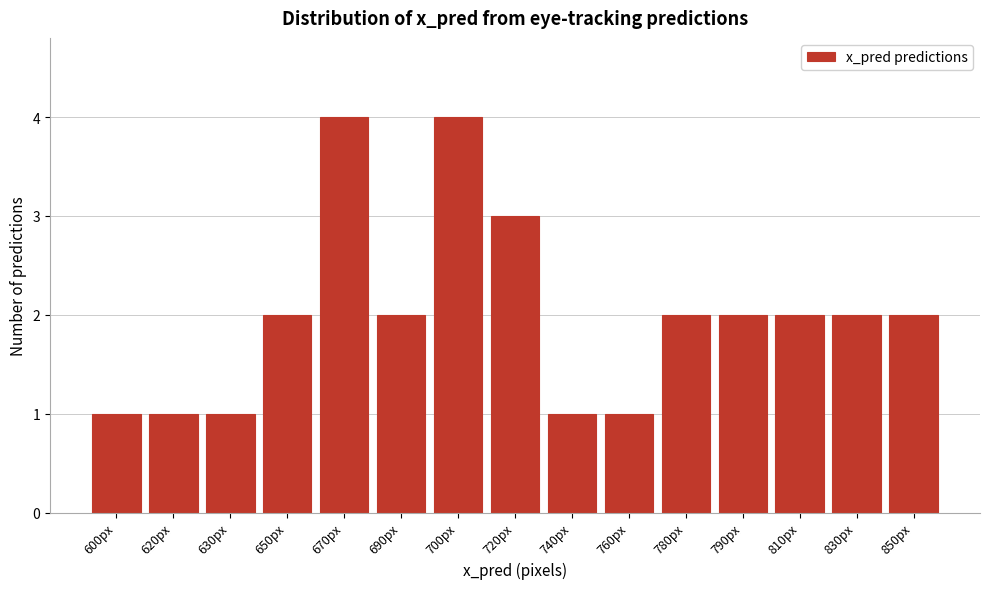

Reading right to left, transcribe all the data shown in this chart.

2	2	2	2	2	1	1	3	4	2	4	2	1	1	1